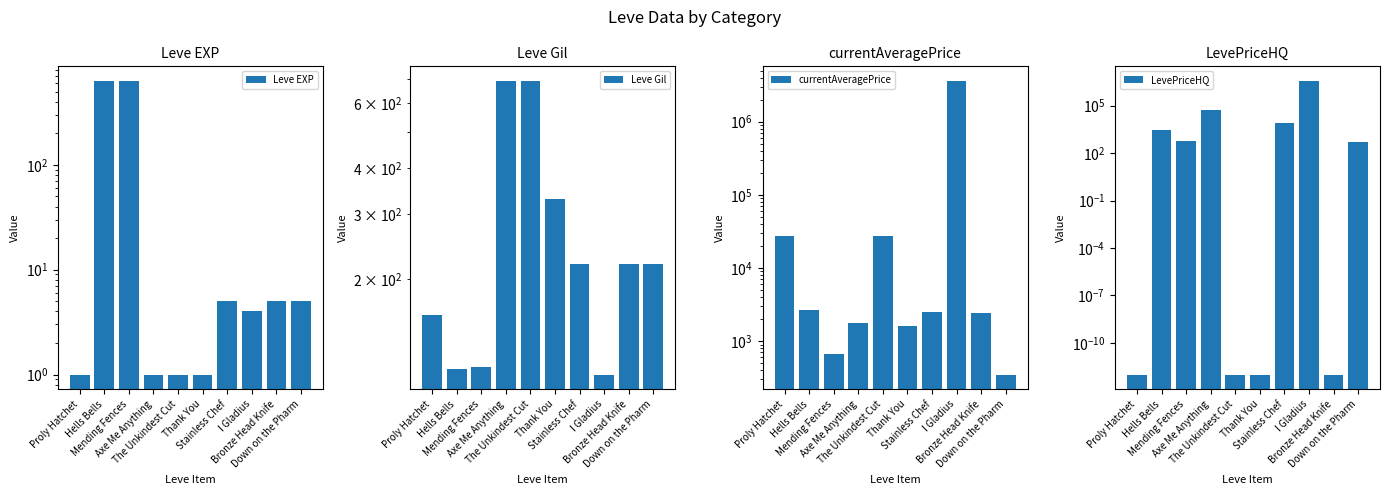

Which series changed the most between Stainless Chef and Down on the Pharm?

LevePriceHQ